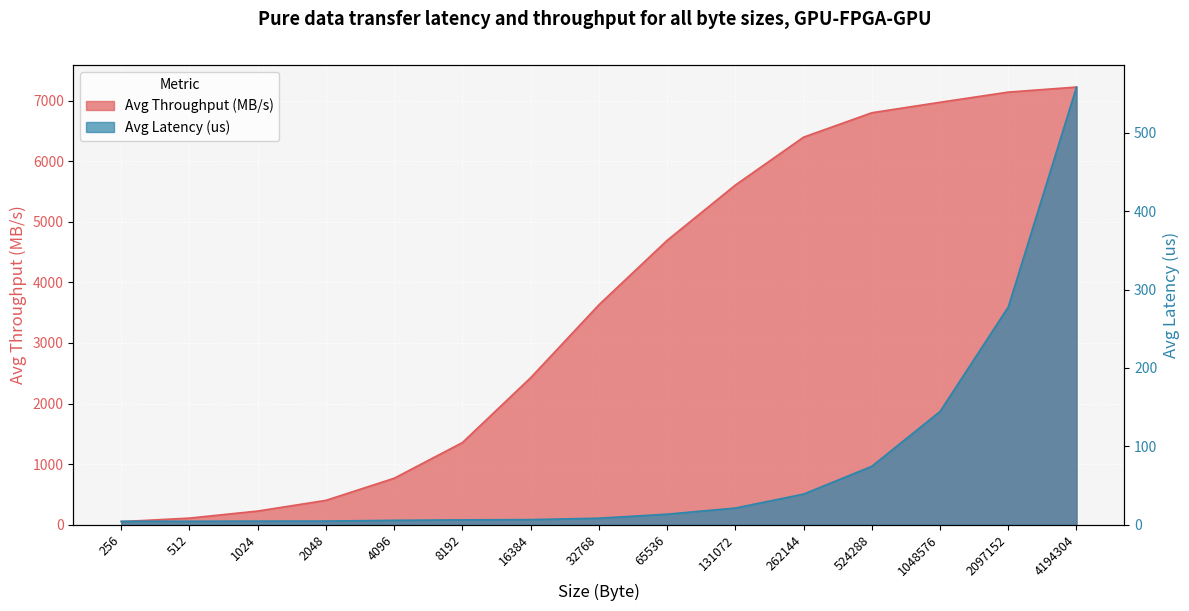

Which series has the largest total across all categories?

Avg Throughput (MB/s)